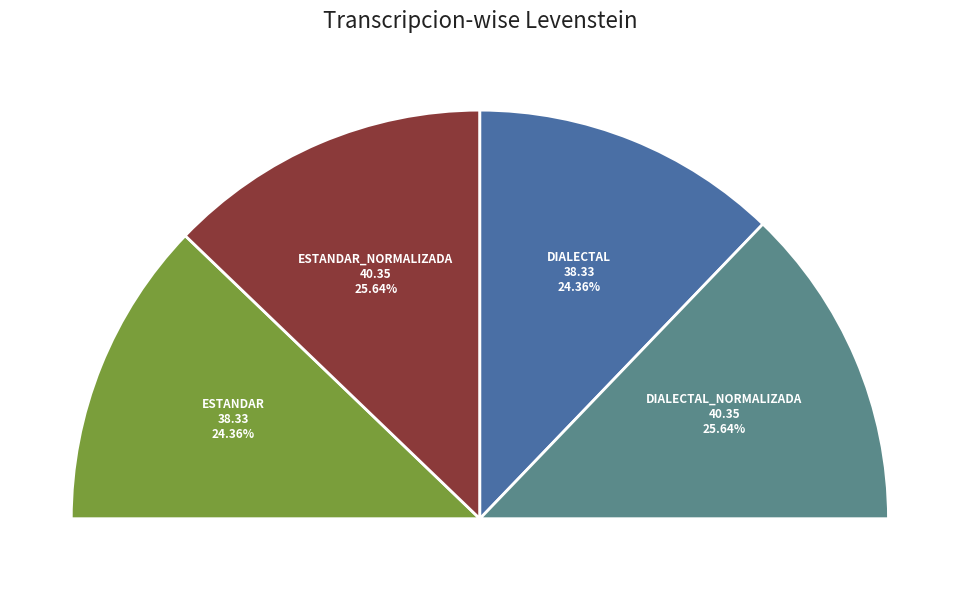

To the nearest percent, what is the difference between the largest and smallest slice percentages?

1%